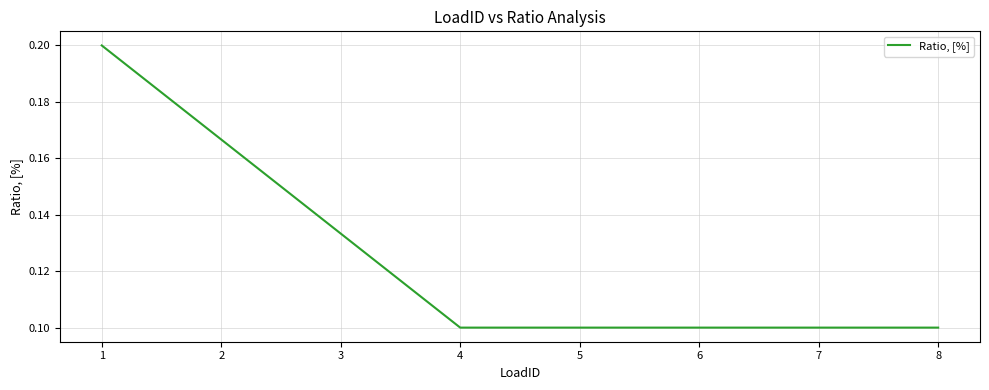

The value at 4 is 0.2. True or false?

False